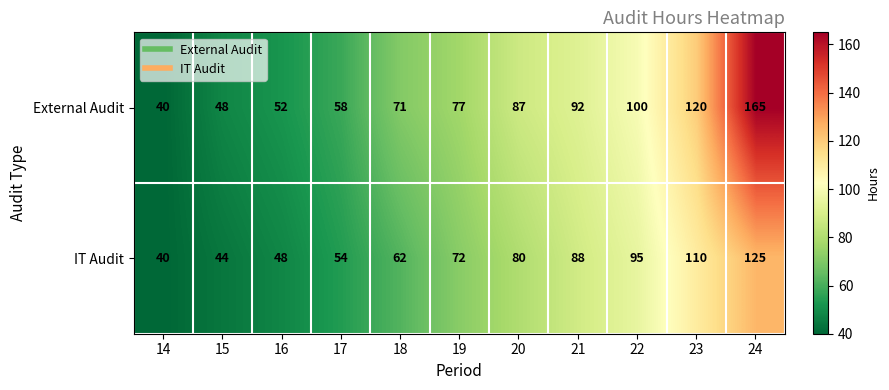

What is the sum of the External Audit values at 24 and 19?

242